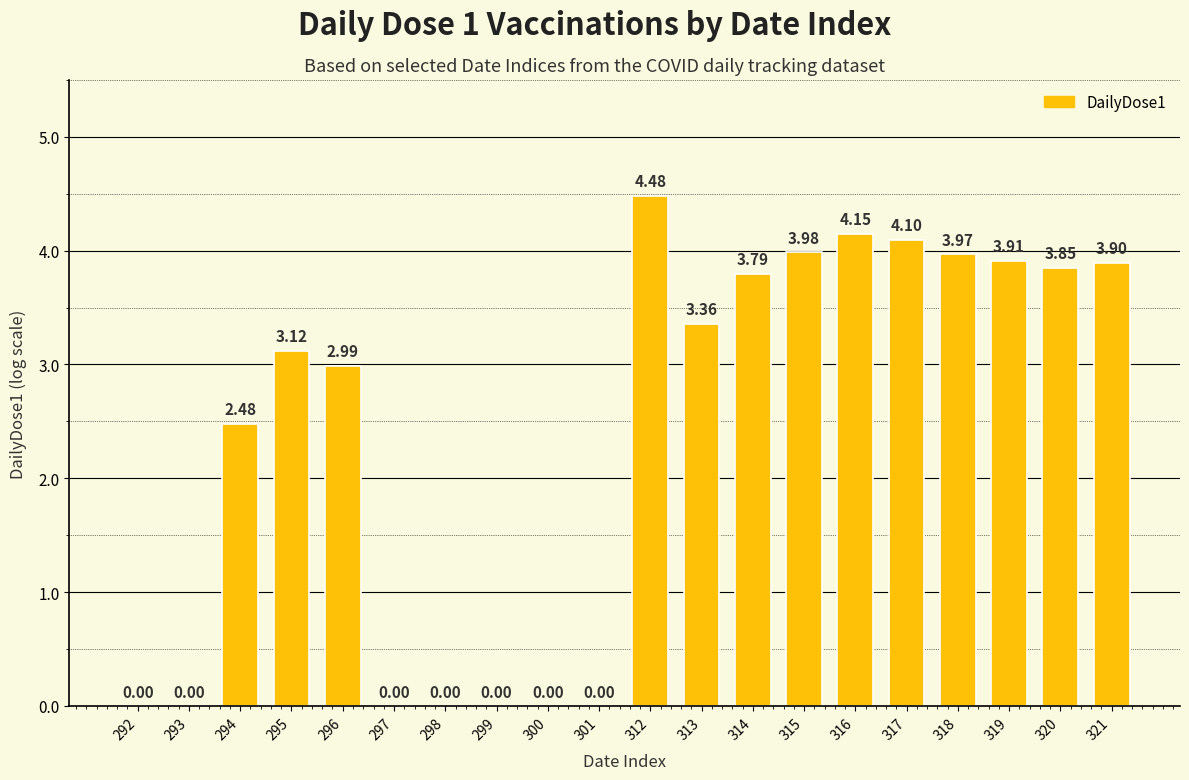

Approximately how many times larger is the value at 317 compared to 315?

1.0